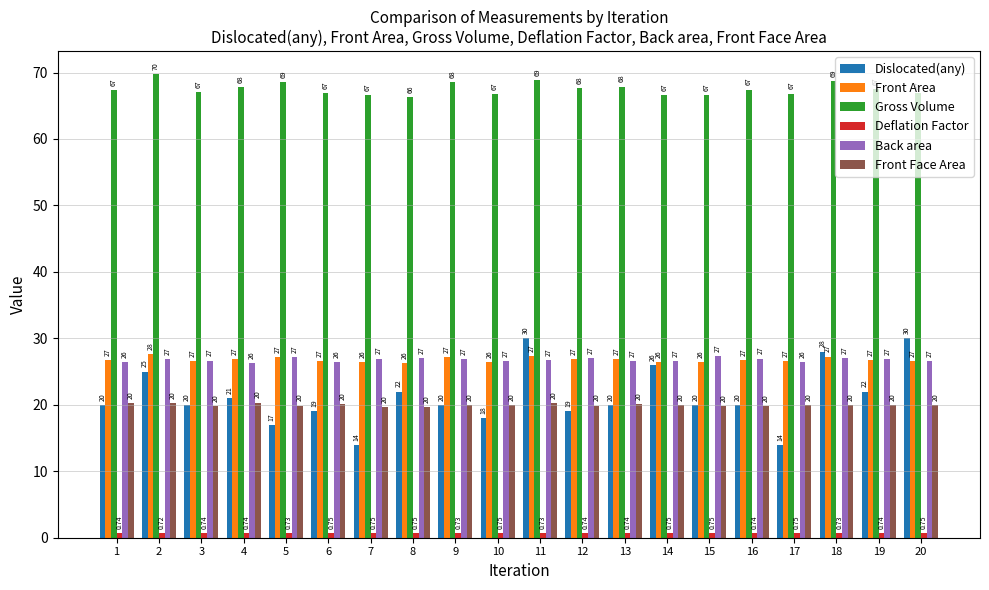

Rank the series at 2 from highest to lowest value.

Gross Volume, Front Area, Back area, Dislocated(any), Front Face Area, Deflation Factor